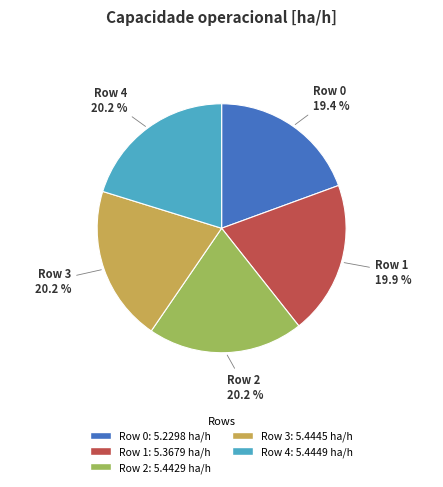

To the nearest percent, what portion does Row 3 represent?

20%